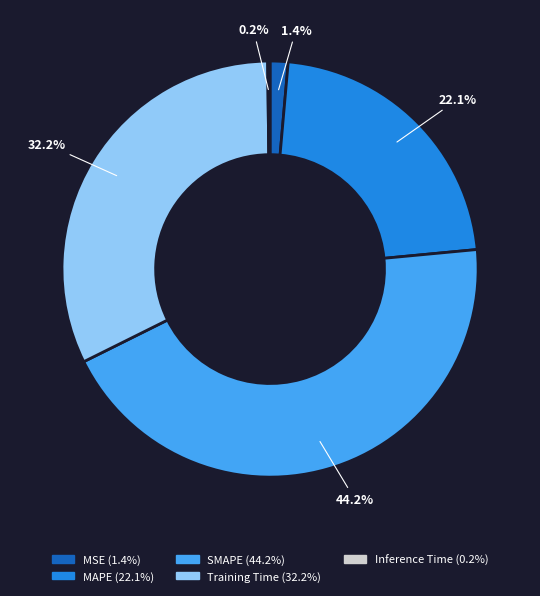

What percentage is NOT represented by MSE?

98.6%